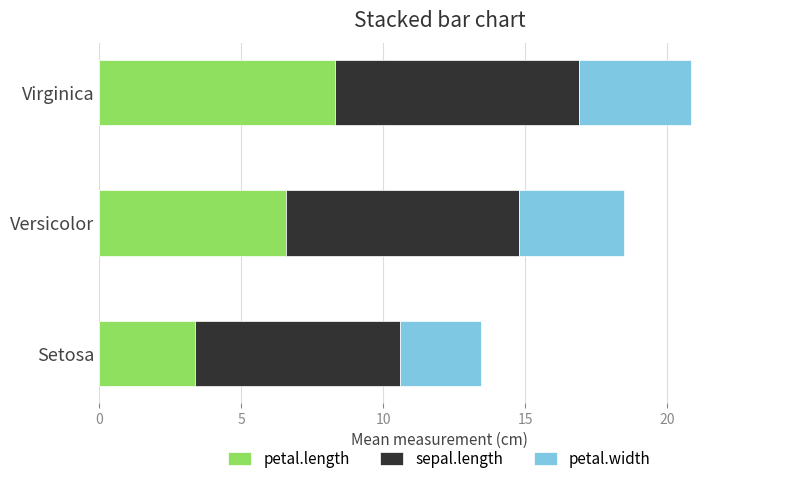

What are all the series names shown in the legend?

petal.length, sepal.length, petal.width